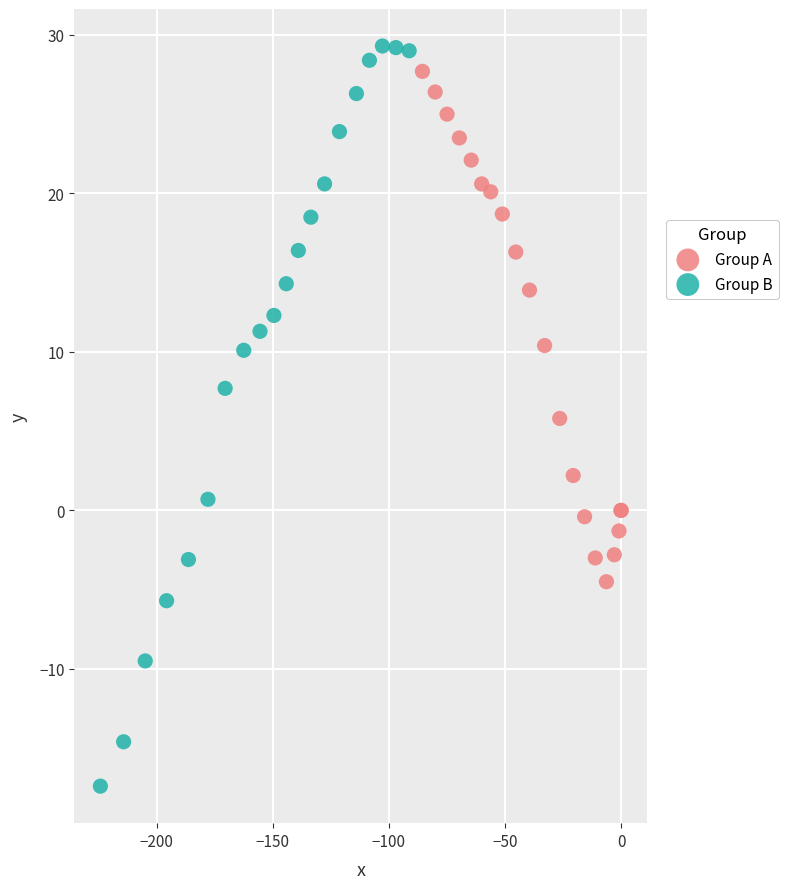

Which series reaches the minimum Y coordinate?

Group B